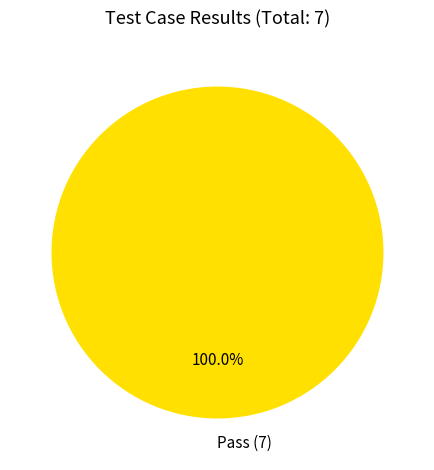

Which category accounts for the majority?

Pass (7)